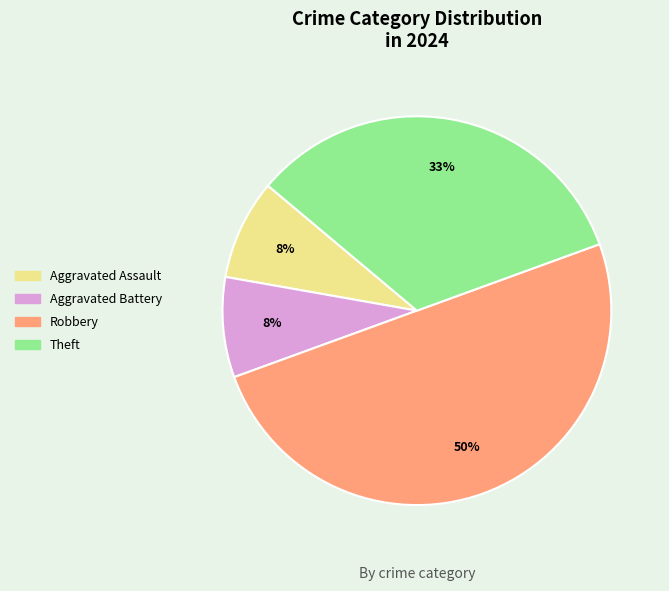

To the nearest percent, what is the average slice percentage?

25%